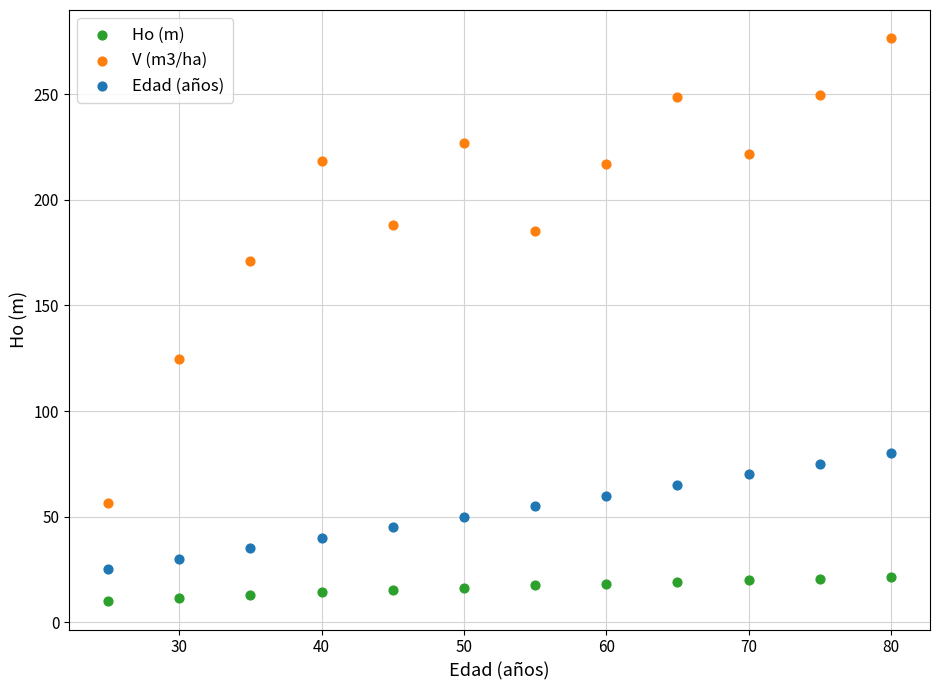

Which series has the largest Y range (max minus min)?

V (m3/ha)